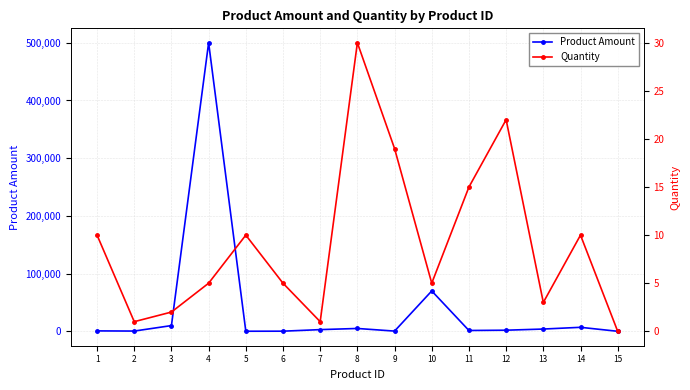

True or false: Quantity has more than 1 points higher than both neighbors.

True